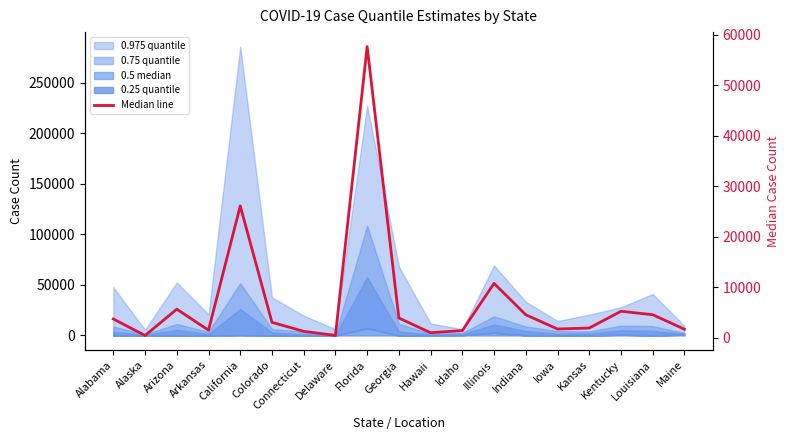

Rank the categories by value from lowest to highest.

Alaska, Delaware, Hawaii, Connecticut, Idaho, Arkansas, Maine, Iowa, Kansas, Colorado, Alabama, Georgia, Indiana, Louisiana, Kentucky, Arizona, Illinois, California, Florida